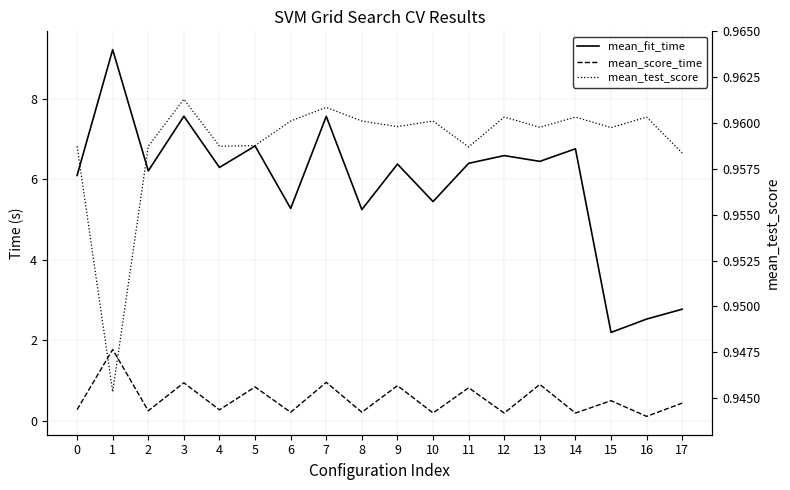

Rank the categories by mean_fit_time value from highest to lowest.

1, 3, 7, 5, 14, 12, 13, 11, 9, 4, 2, 0, 10, 6, 8, 17, 16, 15